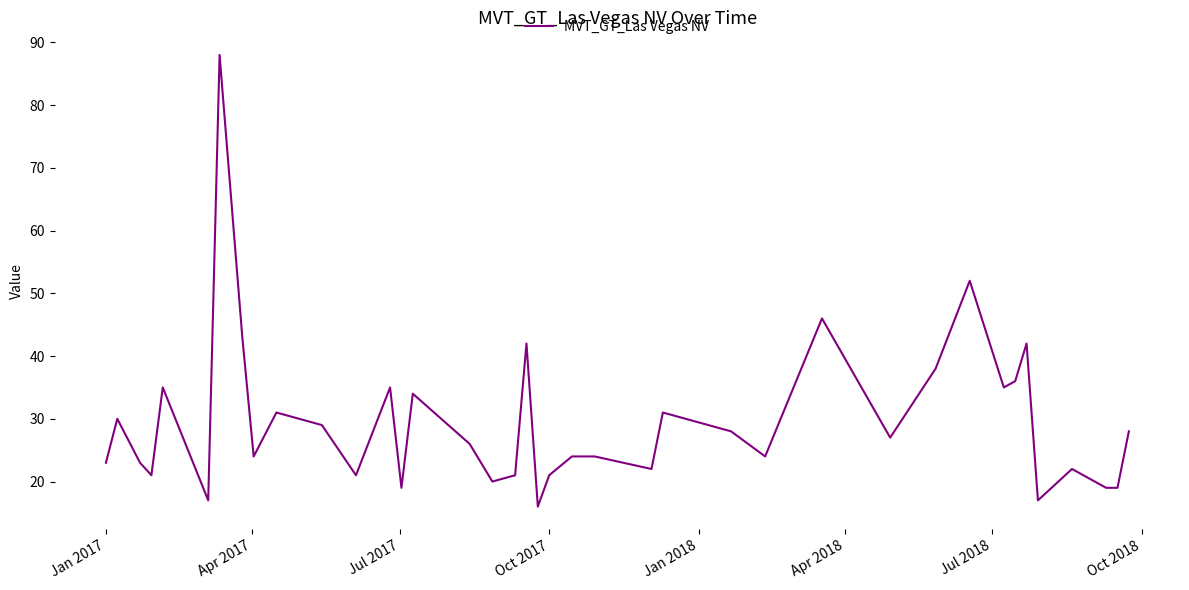

What is the greatest value displayed?

88